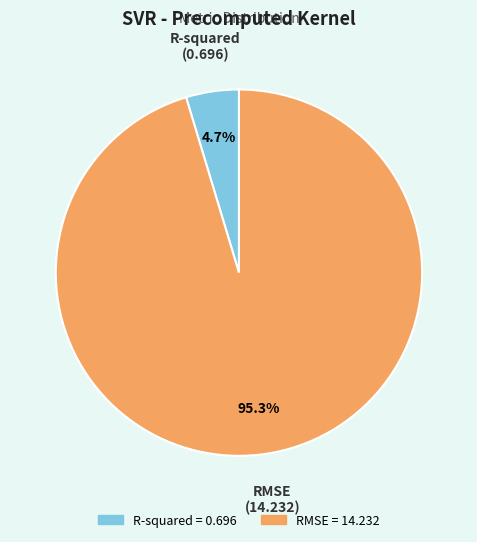

What percentage is NOT represented by RMSE?

4.7%